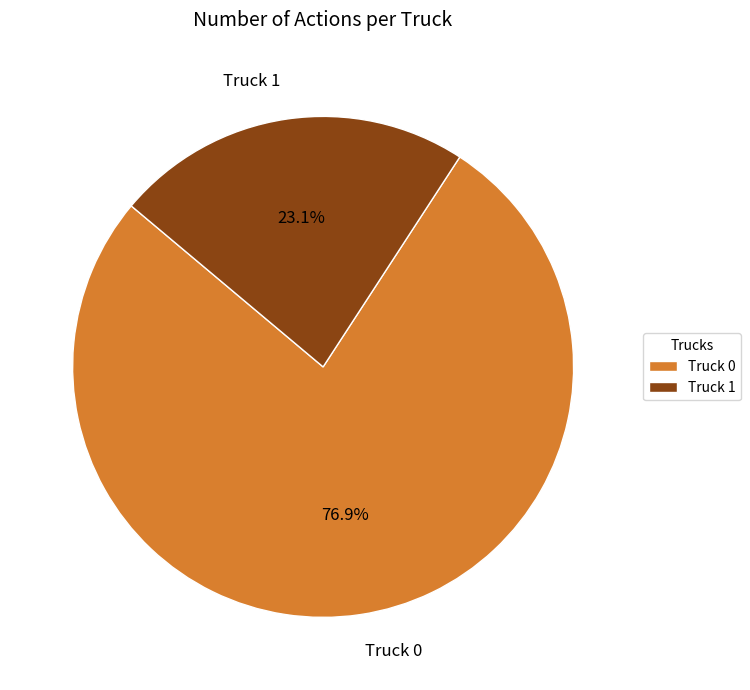

To the nearest percent, what is the combined percentage of Truck 0 and Truck 1?

100%